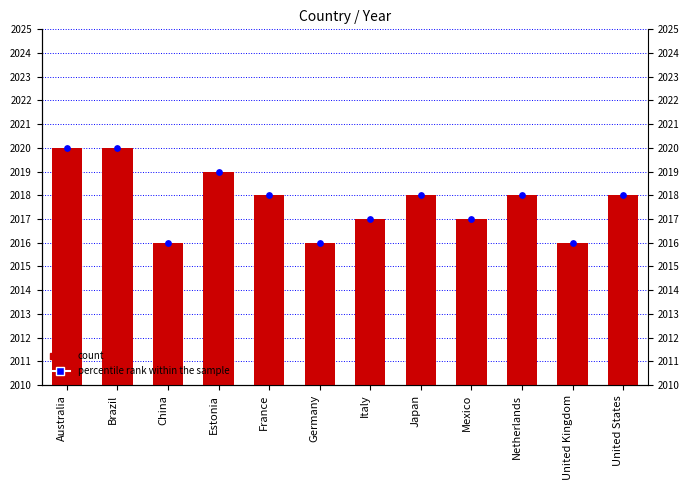

Which series contains the lowest Y value?

Year